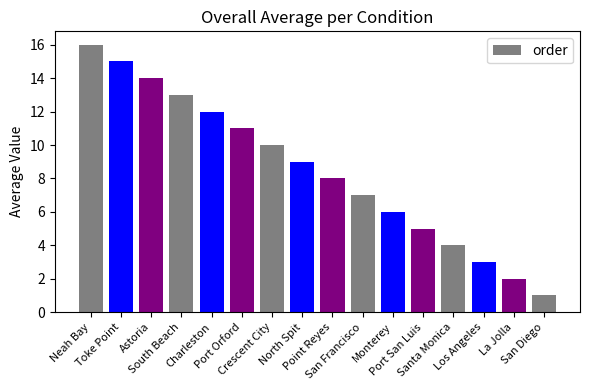

Reading left to right, transcribe all the data shown in this chart.

16	15	14	13	12	11	10	9	8	7	6	5	4	3	2	1